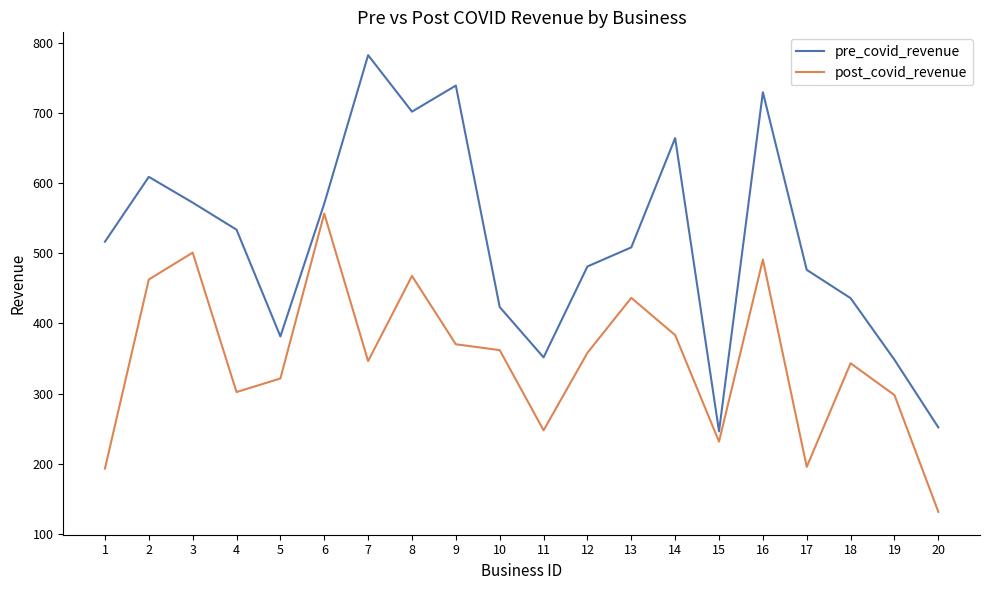

Rank the series by their average value, from lowest to highest.

post_covid_revenue, pre_covid_revenue